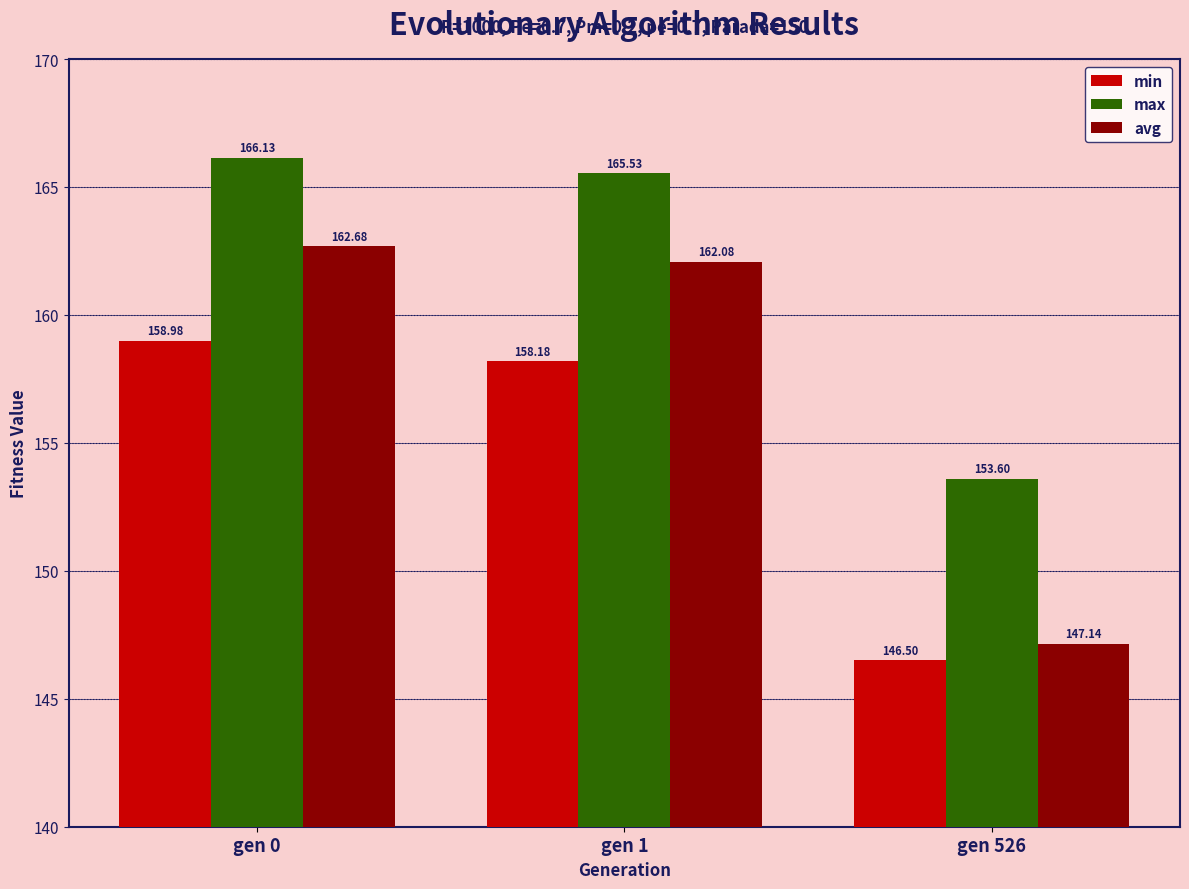

Does the chart contain stacked bars?

No